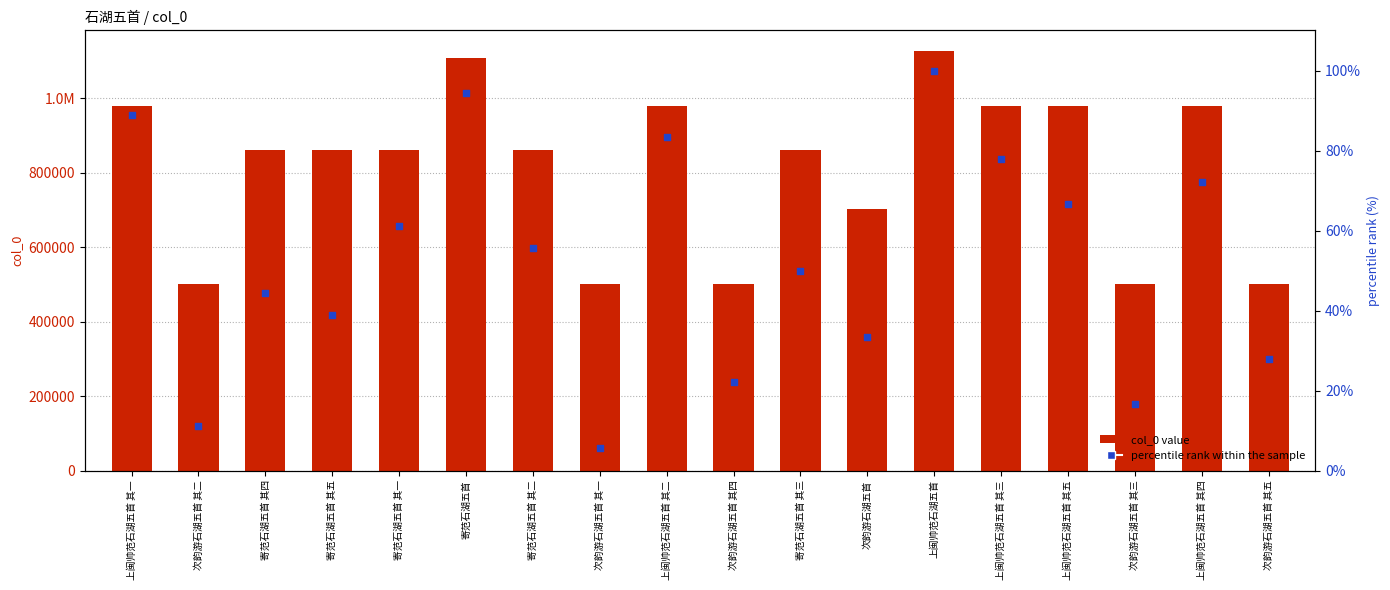

Which series has the widest spread of Y values?

col_0 value